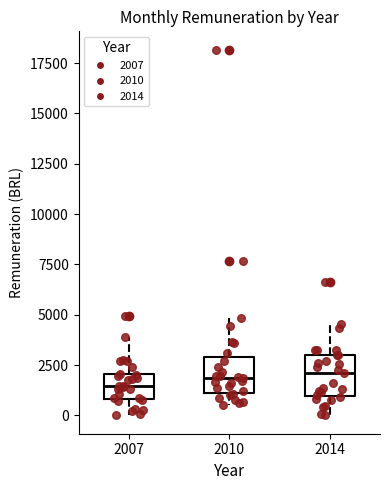

Where does the median line of the box at x = 2007 sit on the y-axis? The values are not printed on the chart, so give them approximately, as read against the axis.

1500